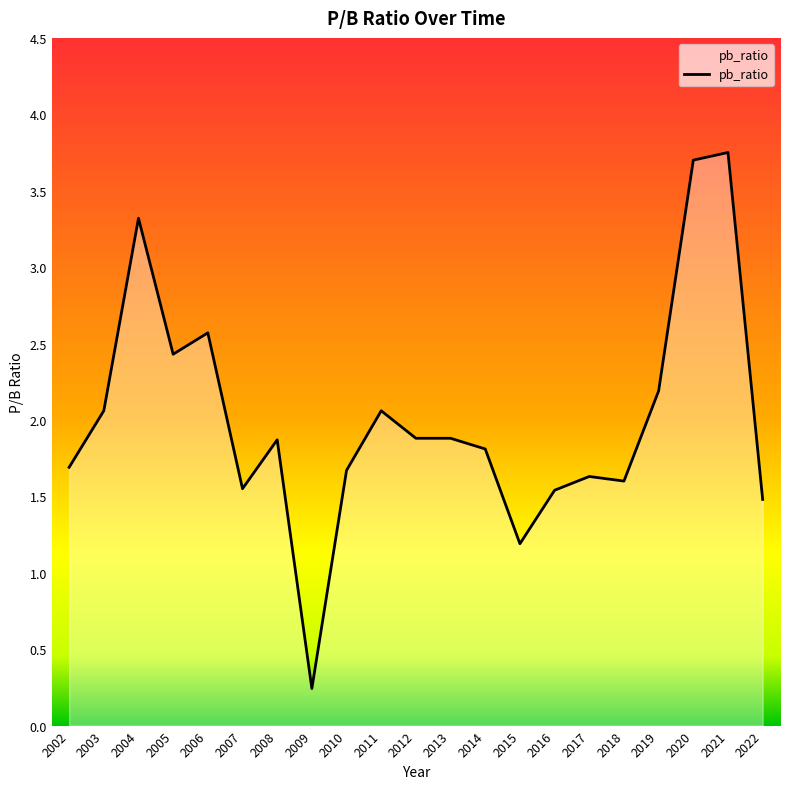

The value at 2002 is 2.5. True or false?

False